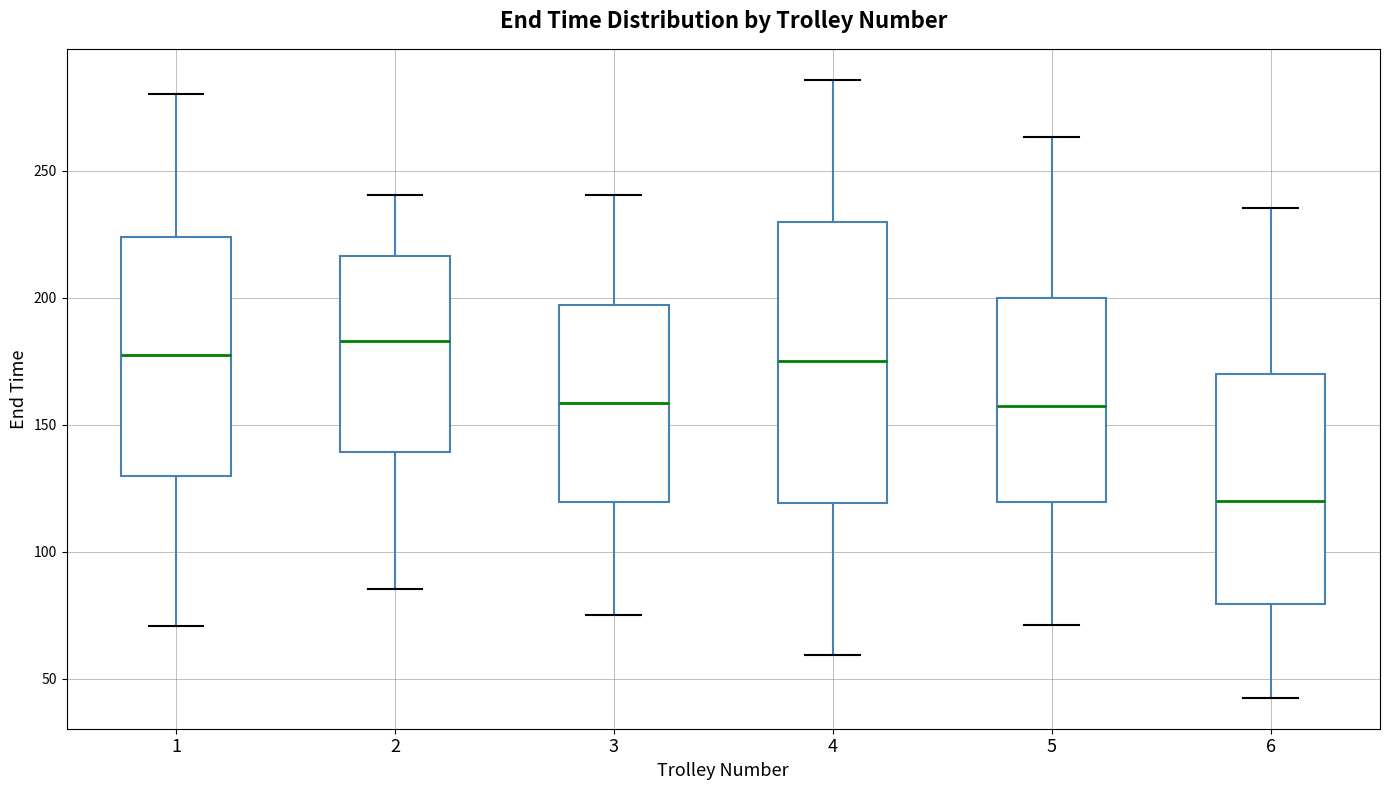

Which box's median line is the highest?

2